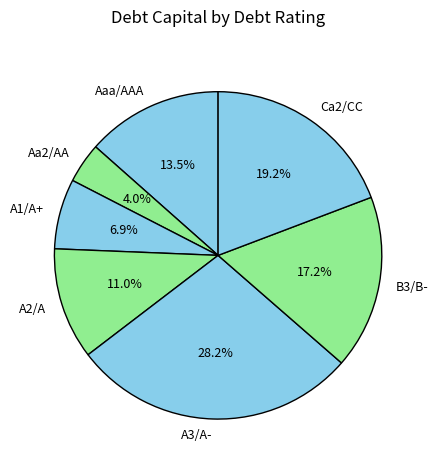

The A2/A slice represents 24% of the pie. True or false?

False